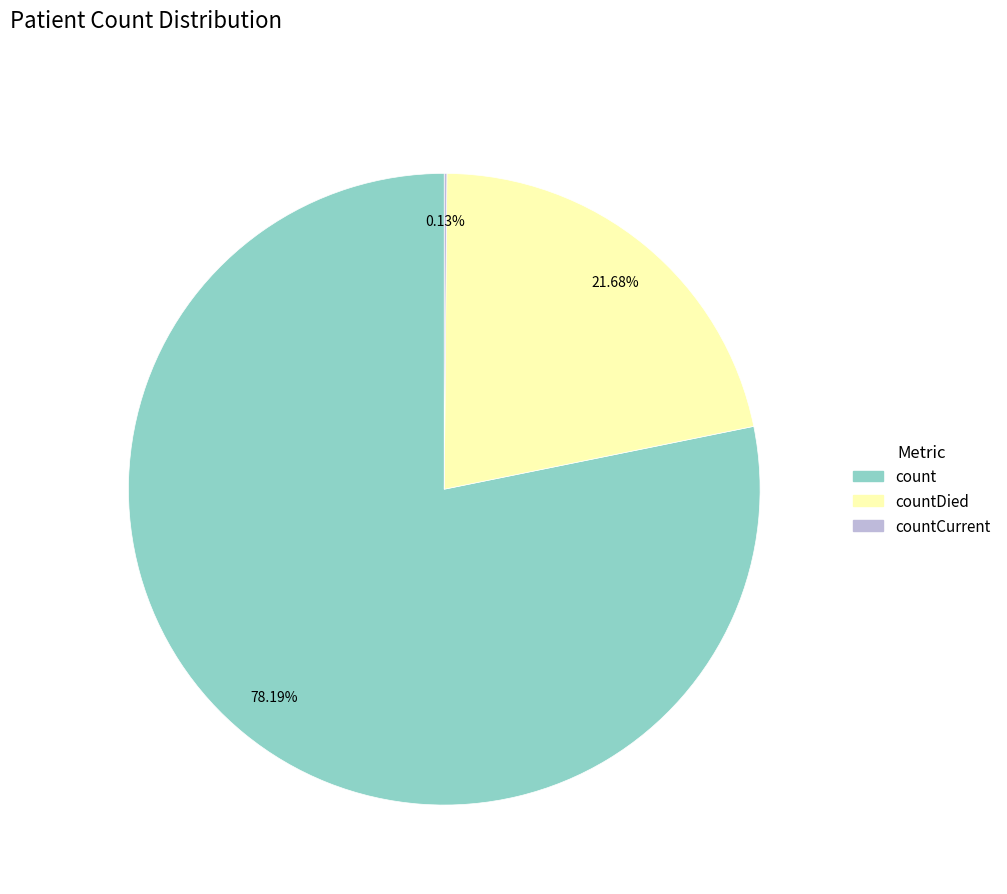

Is there a majority slice in this chart?

Yes